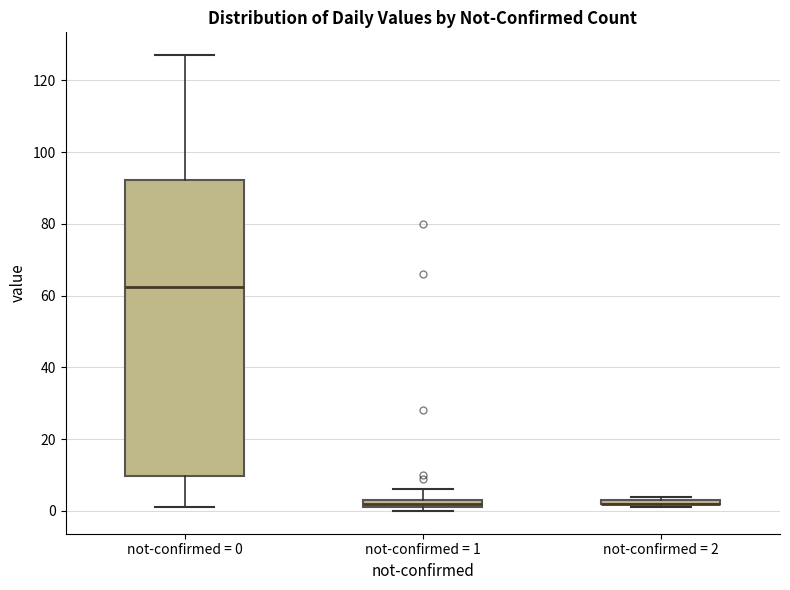

Where does the median line of the box for not-confirmed = 0 sit on the y-axis? The values are not printed on the chart, so give them approximately, as read against the axis.

62